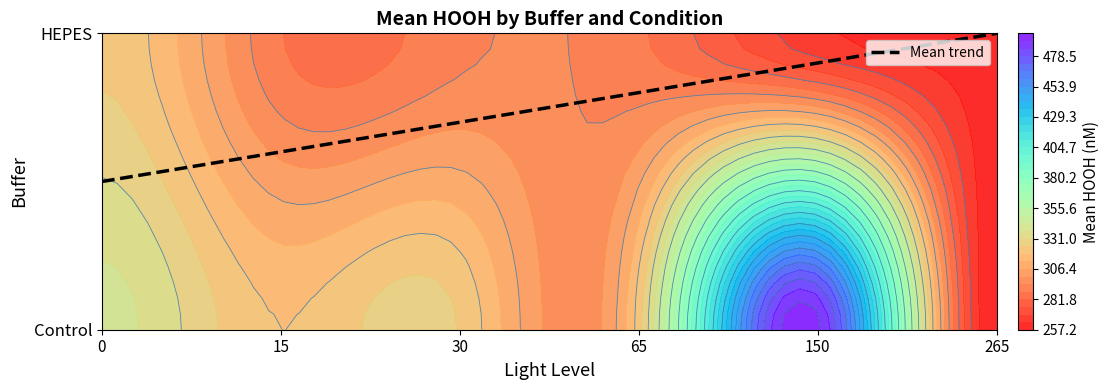

Is the value of HEPES at 23 greater than the value of Control at 22?

No